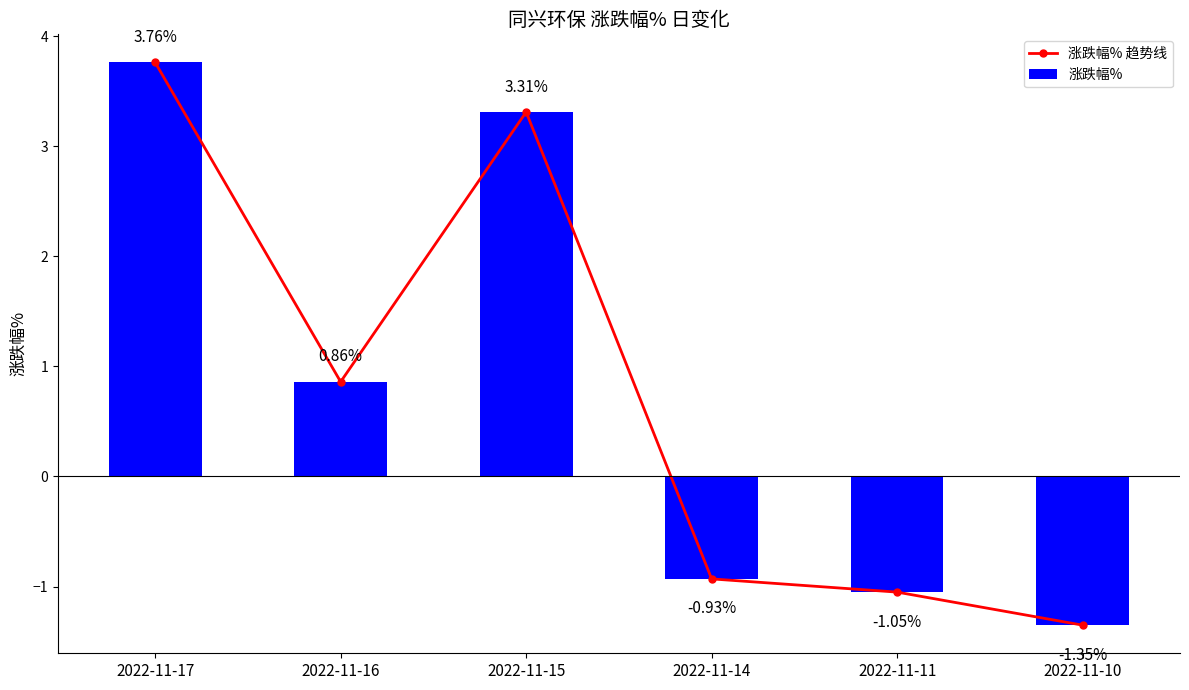

What is the sum of all 涨跌幅% values?

4.6